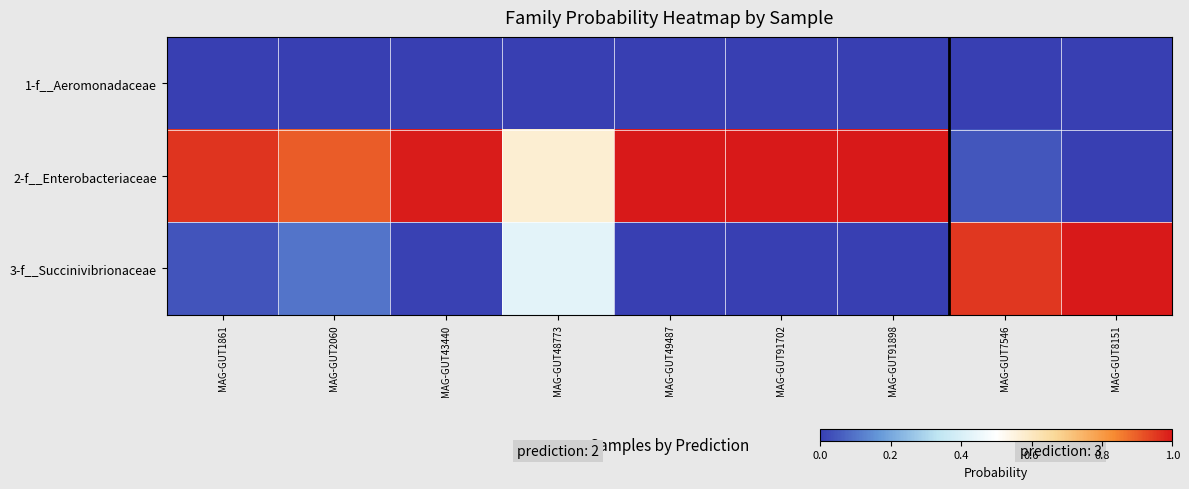

What is the total value across all series at MAG-GUT48773?

1.0